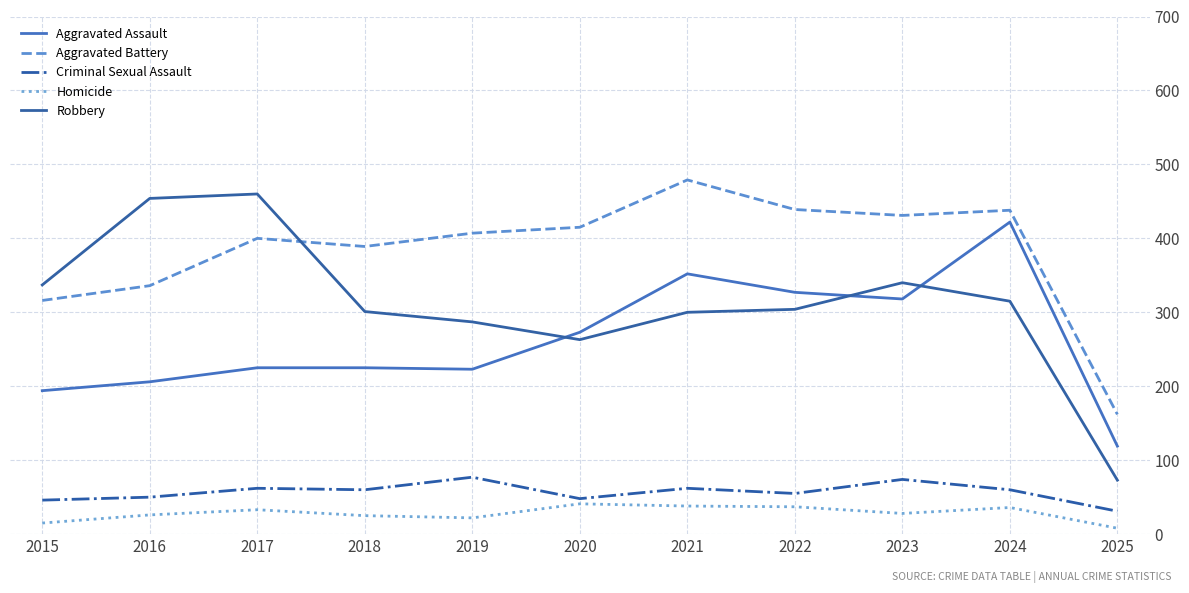

What are all the series names shown in the legend?

Aggravated Assault, Aggravated Battery, Criminal Sexual Assault, Homicide, Robbery